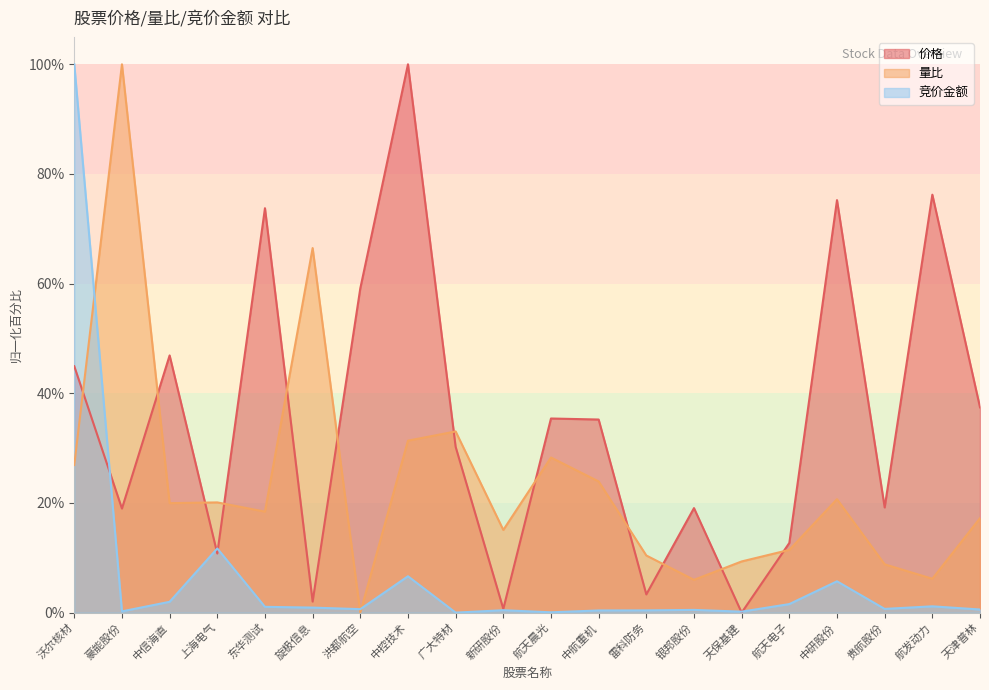

How many values in 量比 are above zero?

19